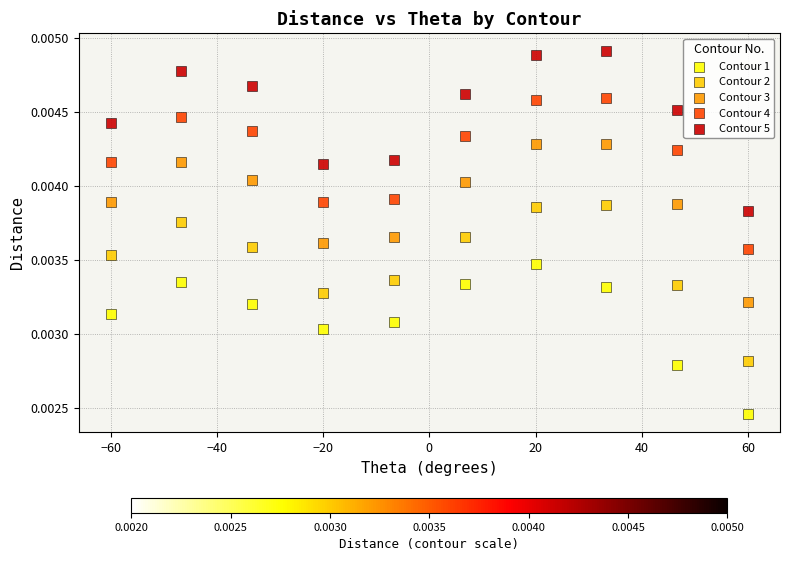

Which series reaches the maximum Y coordinate?

Contour 5